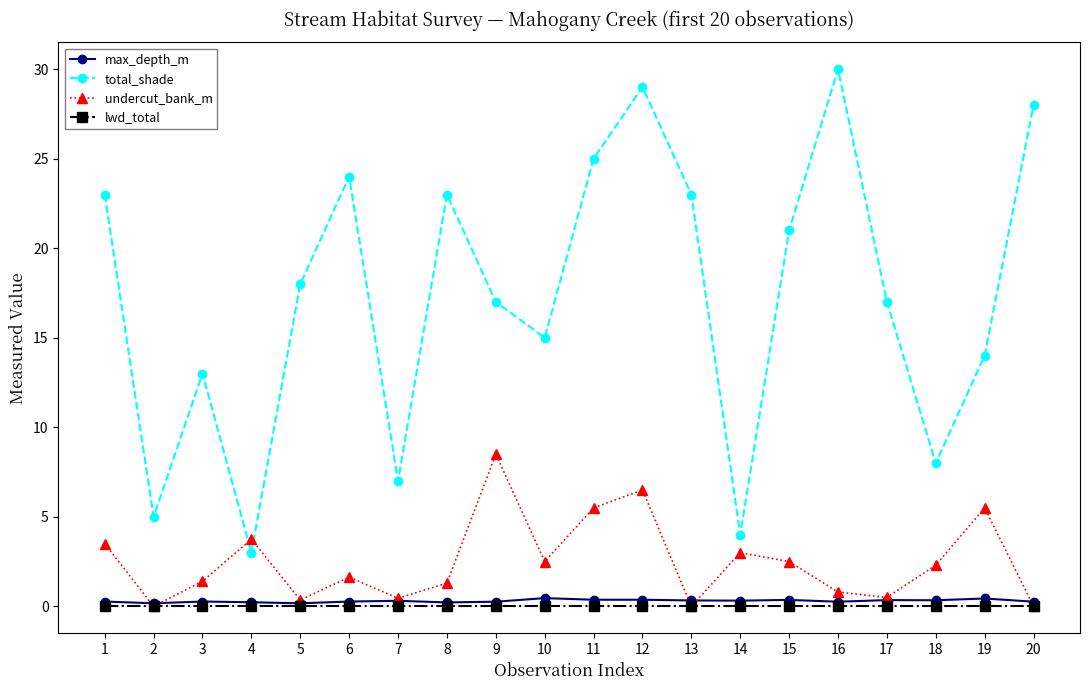

True or false: total_shade and max_depth_m intersect in this chart.

False